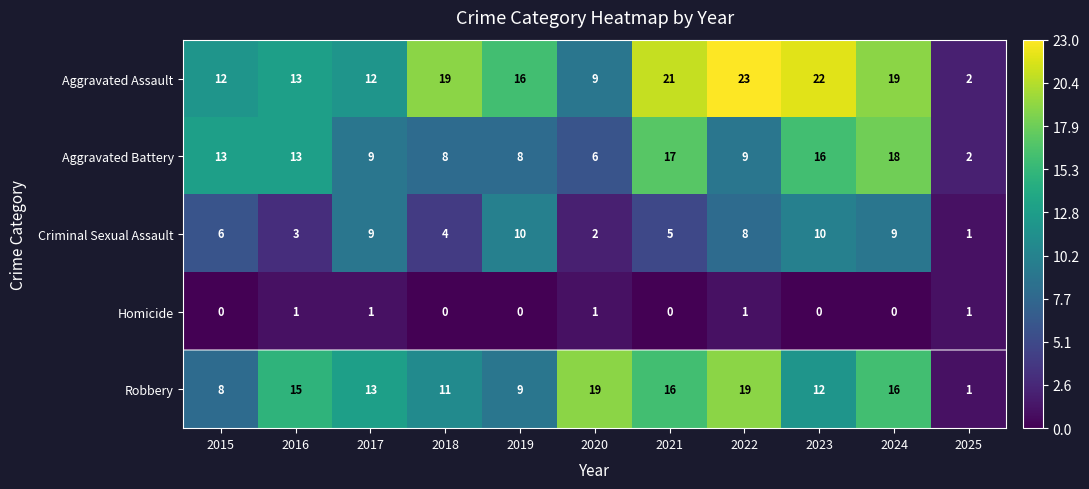

Which series has the largest total across all categories?

Aggravated Assault